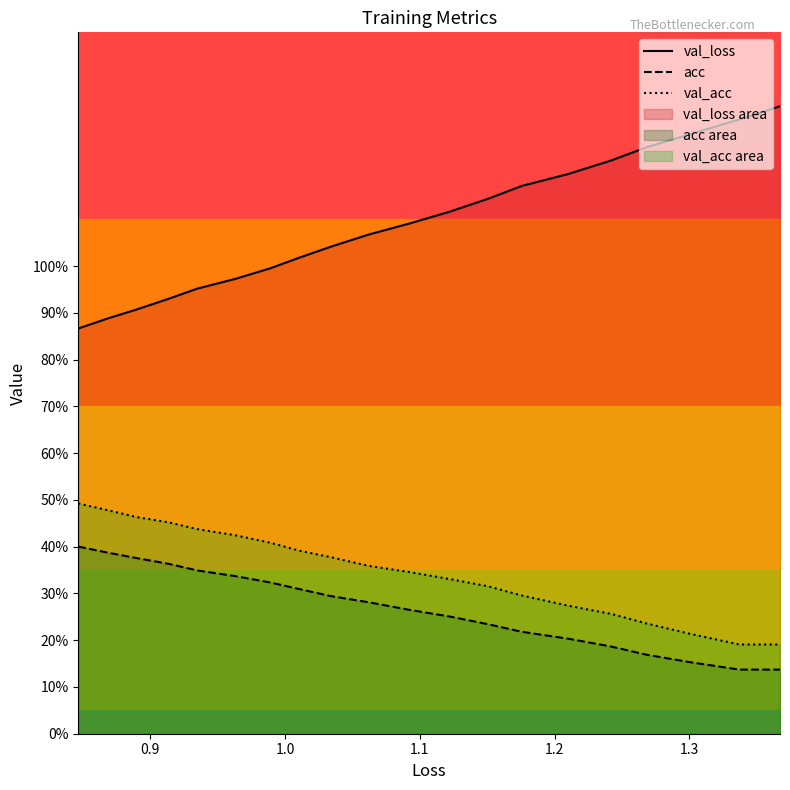

How many lines are shown in the chart?

3